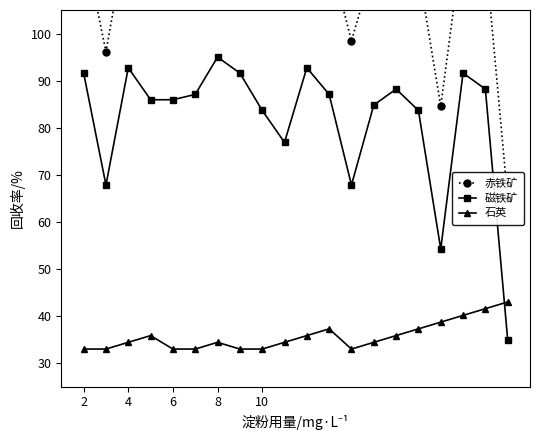

What are all the series names shown in the legend?

赤铁矿, 磁铁矿, 石英